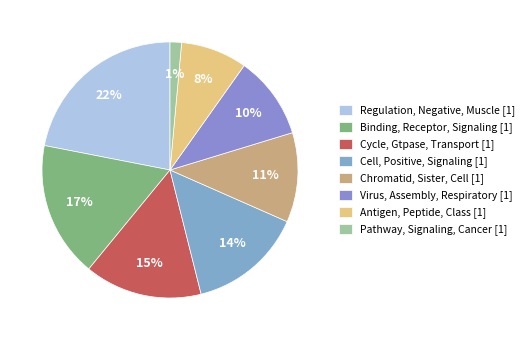

What is the smallest slice in the pie chart?

Pathway, Signaling, Cancer